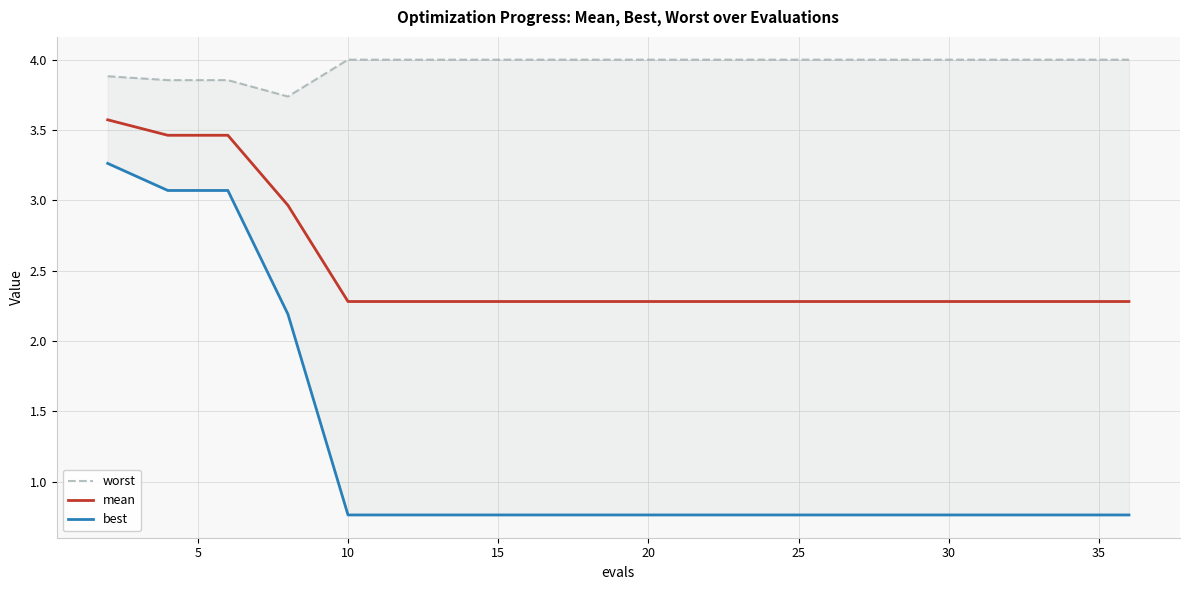

What is the maximum value for mean?

3.6